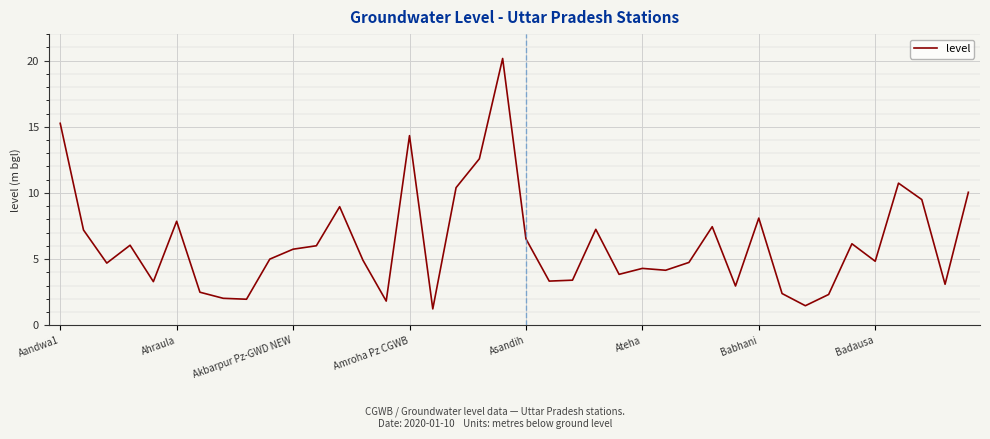

What is the difference between the maximum and minimum values?

18.9